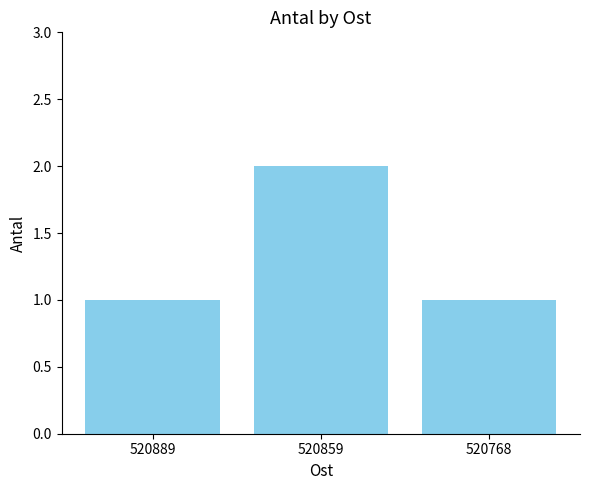

Reading left to right, list all the values displayed in this chart.

520889=1	520859=2	520768=1